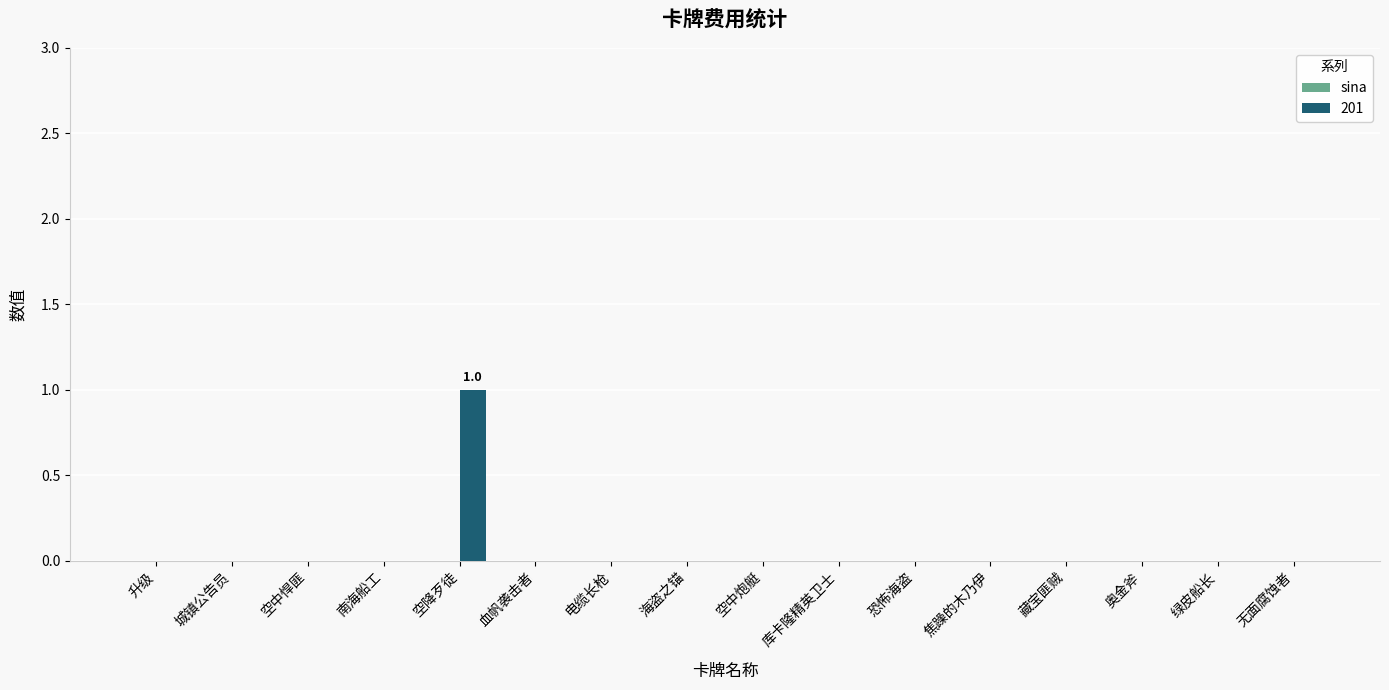

The chart shows a value of -1 at 绿皮船长. True or false?

False